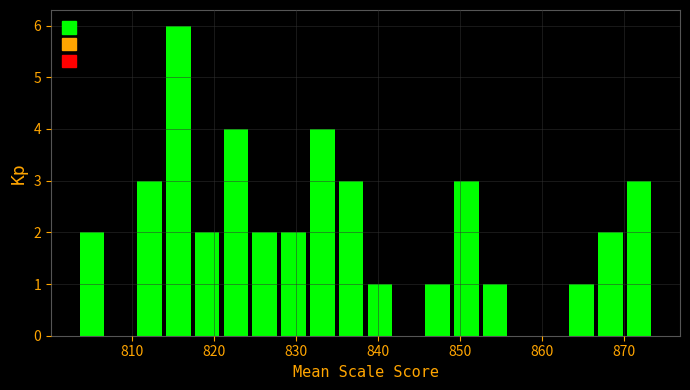

Read against the x-axis, roughly where is the centre of the tallest bar?

816